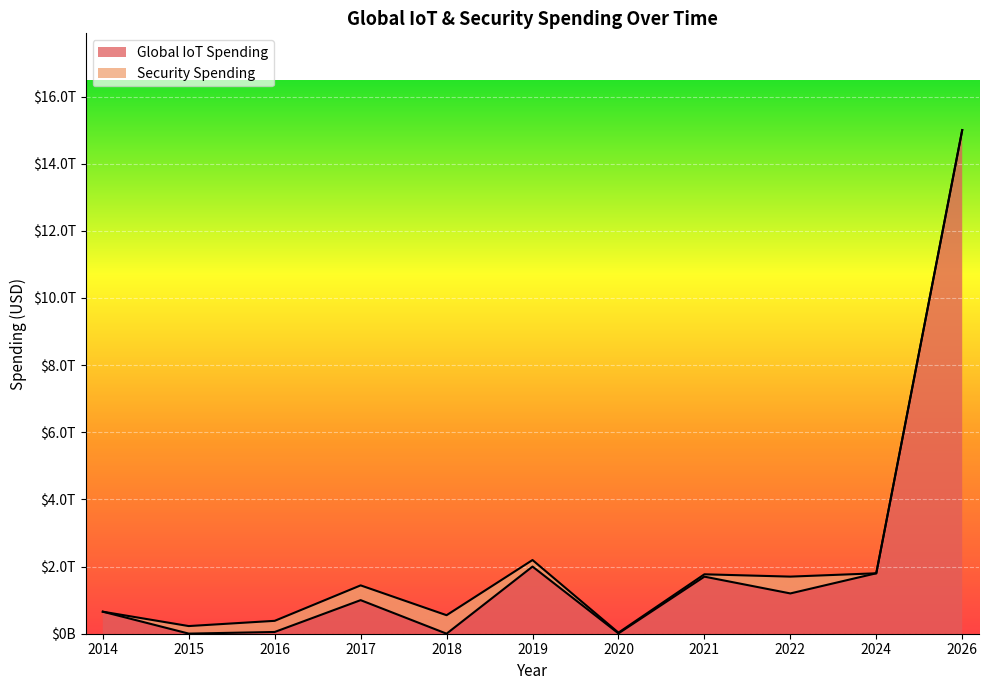

Reading right to left, extract all data points from this chart.

15000000000000	1800000000000	1200000000000	1700000000000	10000000000	2000000000000	1500000000	1000000000000	52000000000	3200000000	656000000000